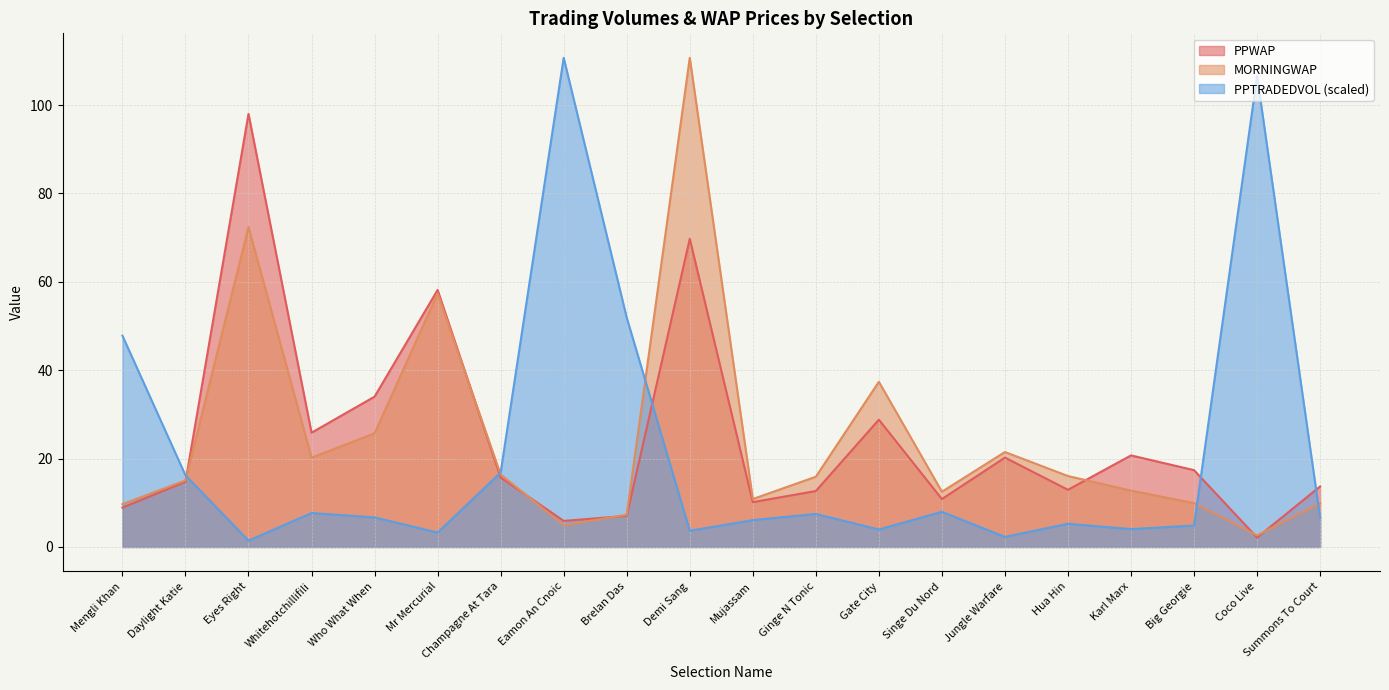

What is the total value across all series at Jungle Warfare?

44.0